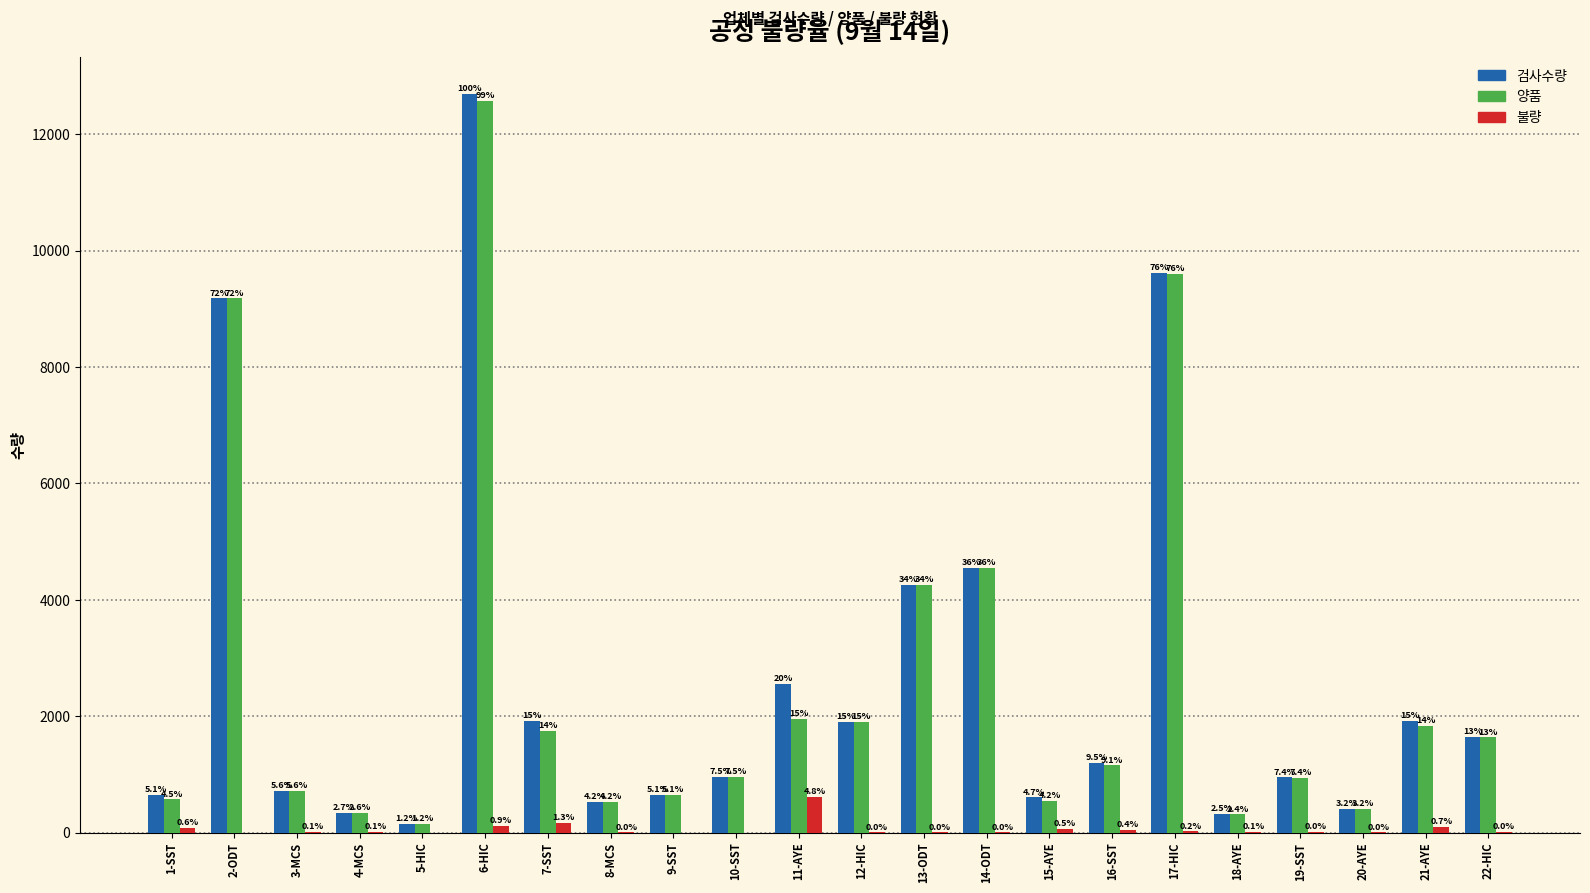

What is the maximum value for 불량?

610